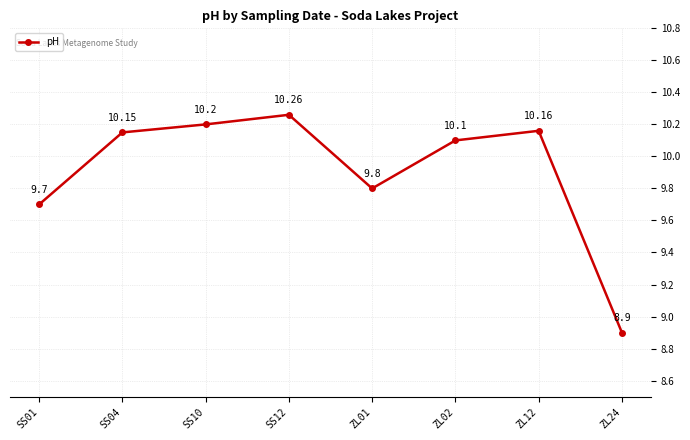

What is the change in value from SS10 to SS12?

+0.1